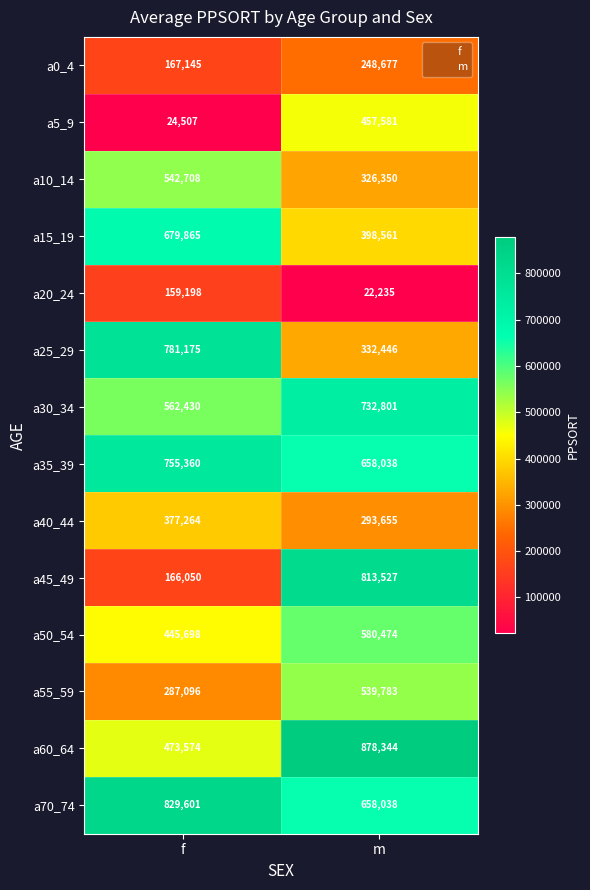

Reading right to left, list all the values displayed in this chart.

a0_4: m=248677	f=167145
a5_9: m=457581	f=24507
a10_14: m=326350	f=542708
a15_19: m=398561	f=679865
a20_24: m=22235	f=159198
a25_29: m=332446	f=781175
a30_34: m=732801	f=562430
a35_39: m=658038	f=755360
a40_44: m=293655	f=377264
a45_49: m=813527	f=166050
a50_54: m=580474	f=445698
a55_59: m=539783	f=287096
a60_64: m=878344	f=473574
a70_74: m=658038	f=829601